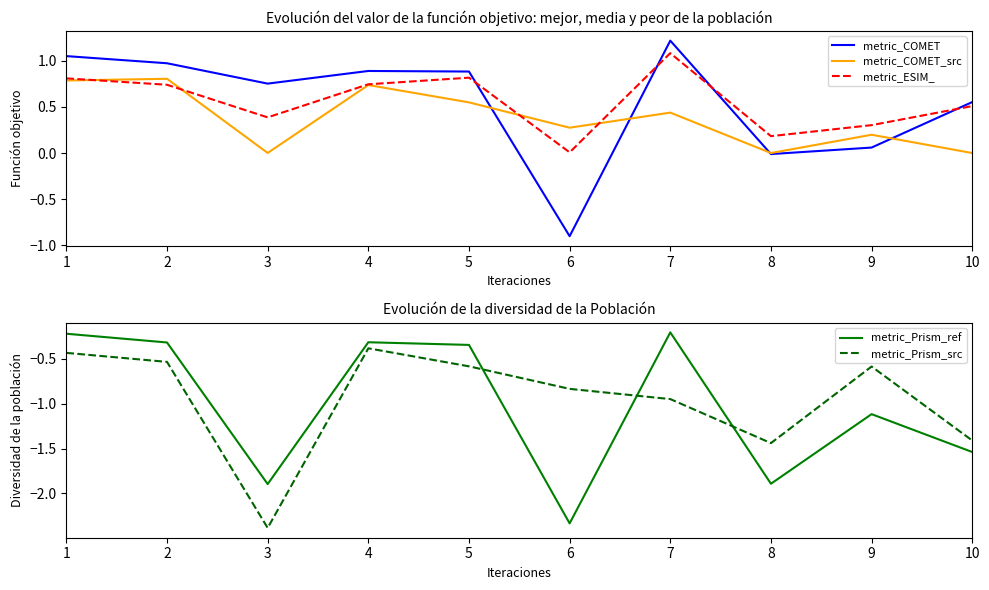

Where is the first local maximum for metric_ESIM_?

5